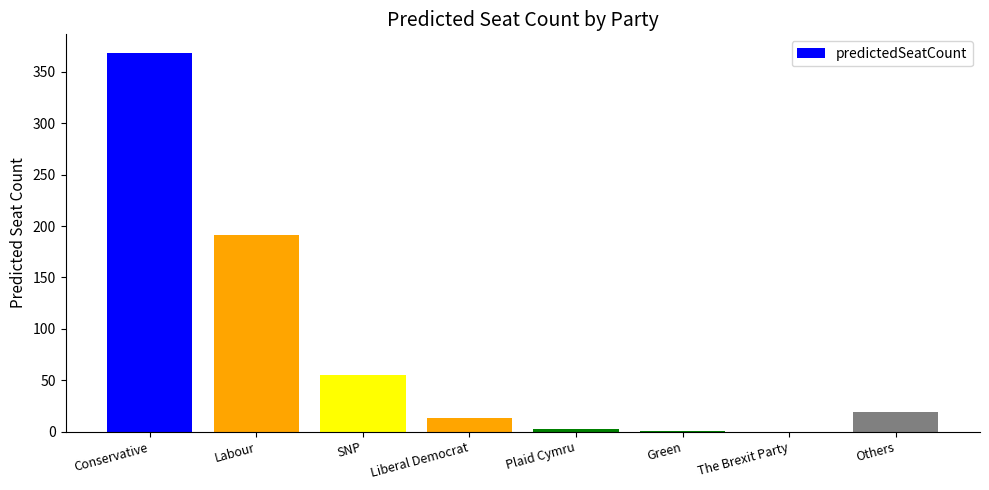

Where does the data first go above 19?

Conservative